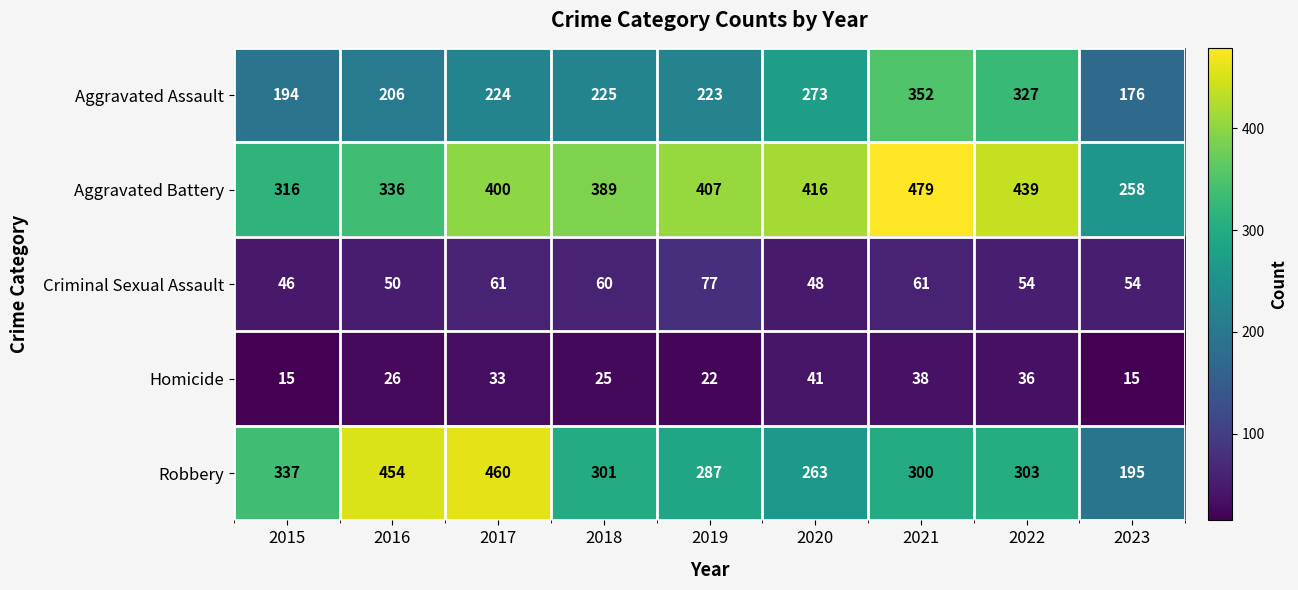

Rank the series at 2019 from highest to lowest value.

Aggravated Battery, Robbery, Aggravated Assault, Criminal Sexual Assault, Homicide